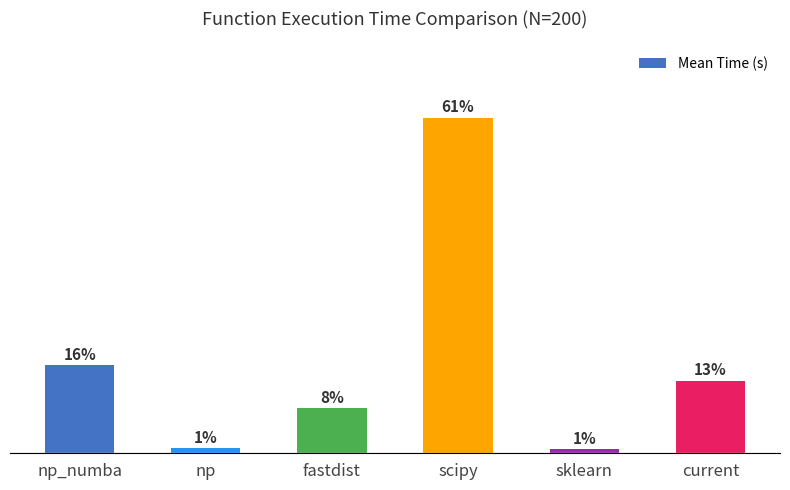

Does the chart contain any negative values?

No